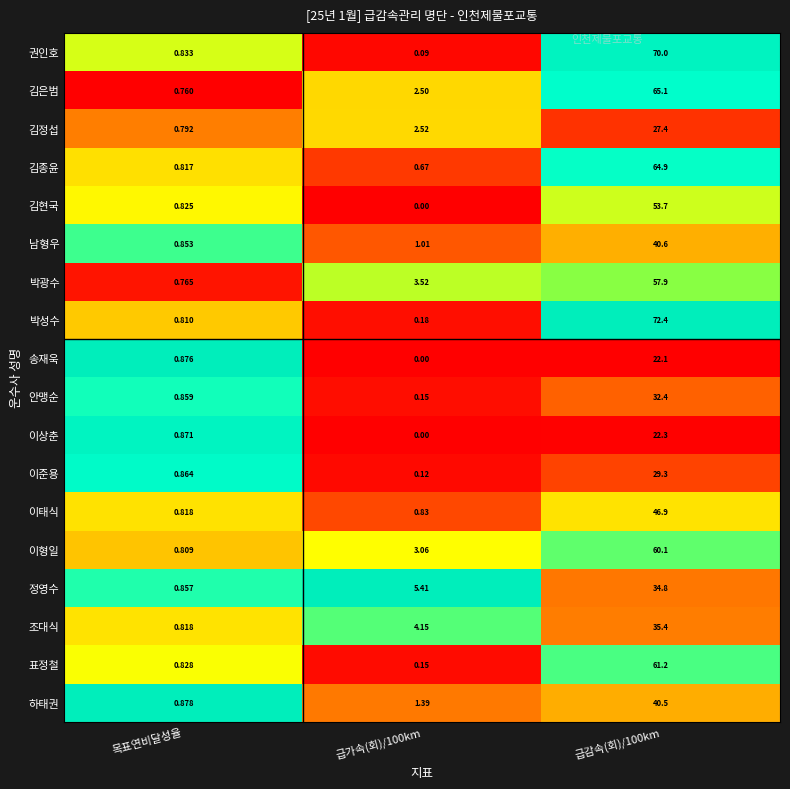

Which series has the largest range (max minus min)?

박성수